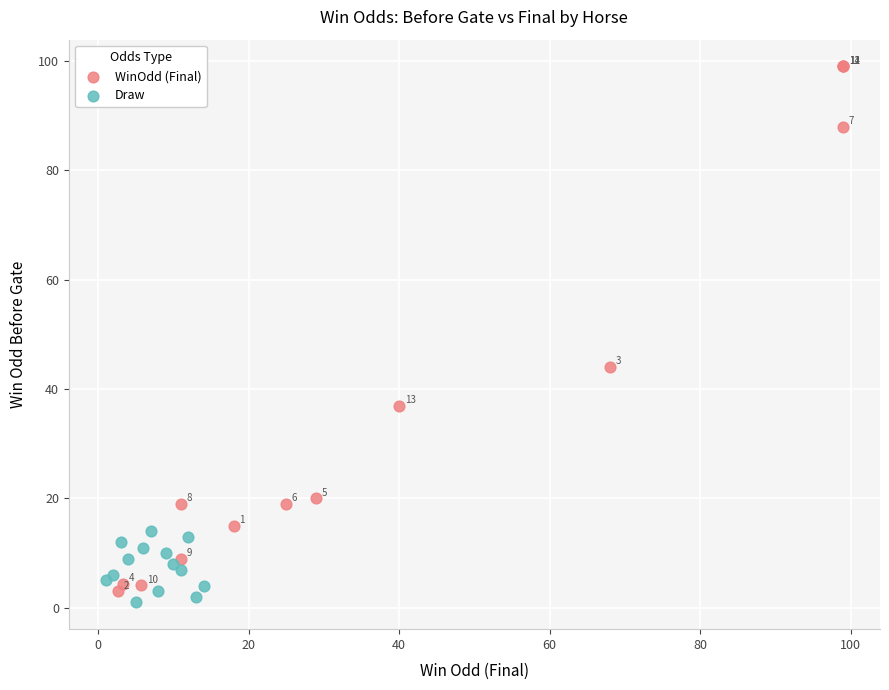

Which series contains the lowest Y value?

Draw